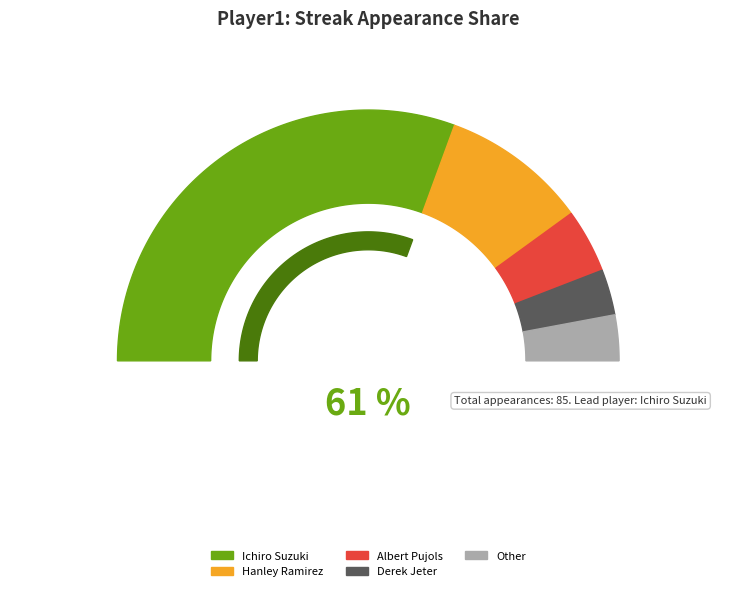

True or false: Albert Pujols accounts for 8% of the total.

True